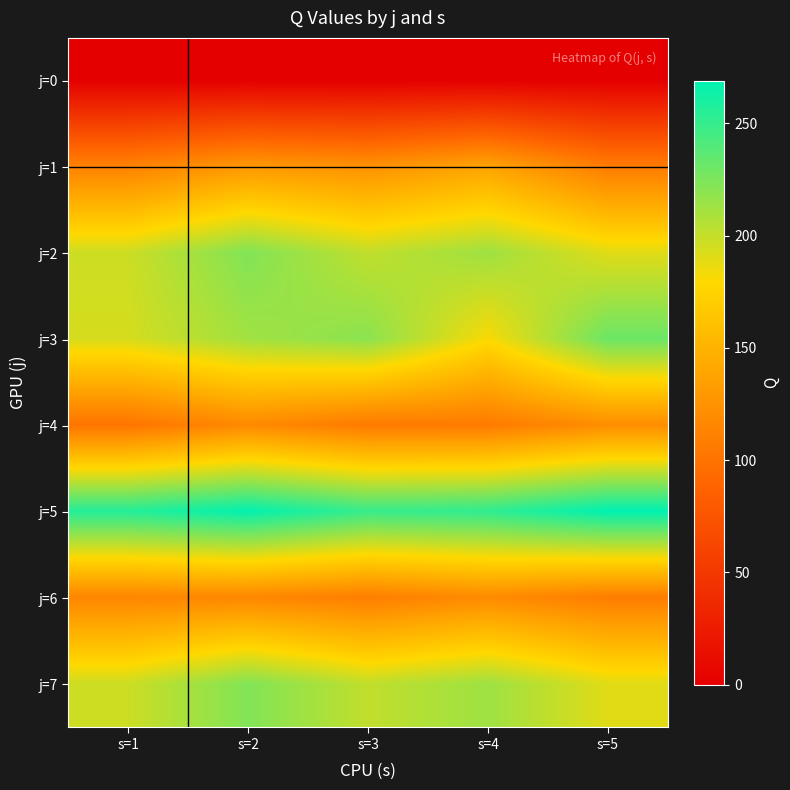

Reading left to right, extract all data points from this chart.

j=0: s=1=0	s=2=0	s=3=0	s=4=0	s=5=0
j=1: s=1=112	s=2=129	s=3=124	s=4=138	s=5=107
j=2: s=1=197	s=2=223	s=3=201	s=4=213	s=5=190
j=3: s=1=194	s=2=212	s=3=220	s=4=181	s=5=231
j=4: s=1=101	s=2=118	s=3=106	s=4=106	s=5=121
j=5: s=1=256	s=2=268	s=3=249	s=4=252	s=5=269
j=6: s=1=115	s=2=116	s=3=109	s=4=119	s=5=108
j=7: s=1=197	s=2=223	s=3=201	s=4=213	s=5=190